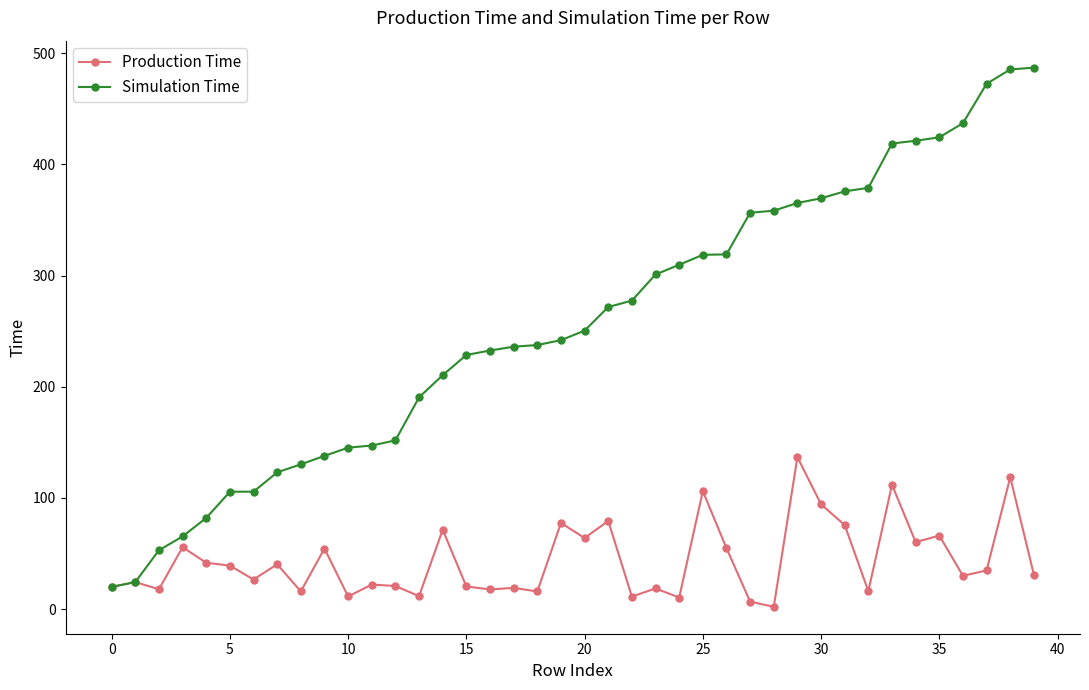

Which series has the widest spread of values?

Simulation Time